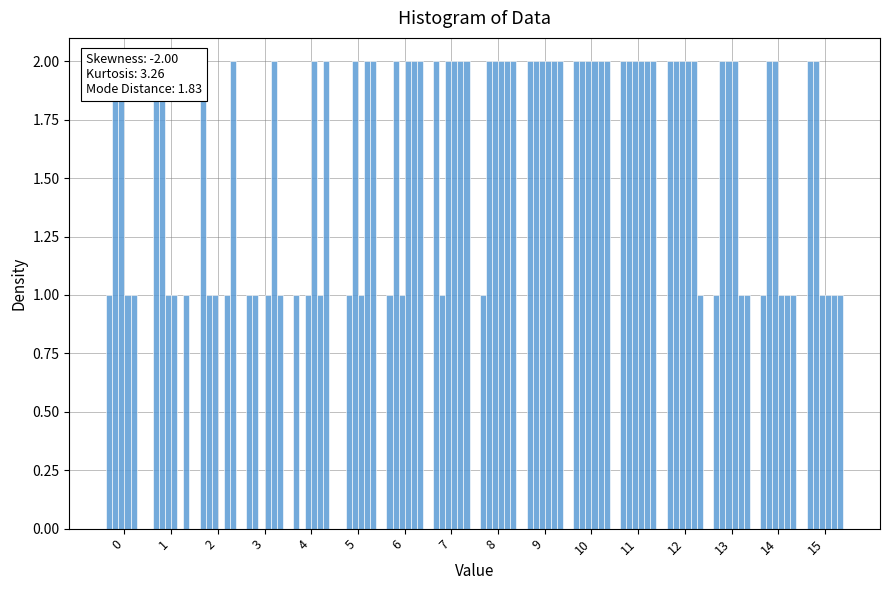

What is the difference between the second highest and minimum values in the col_4 series?

2